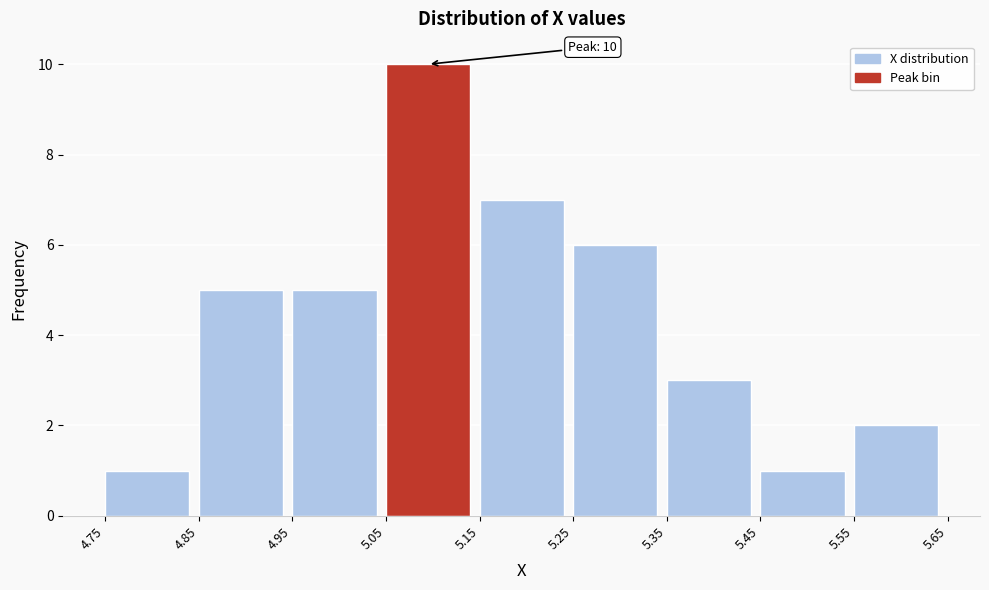

Over which range of the x-axis is the bar tallest?

5.05 to 5.15